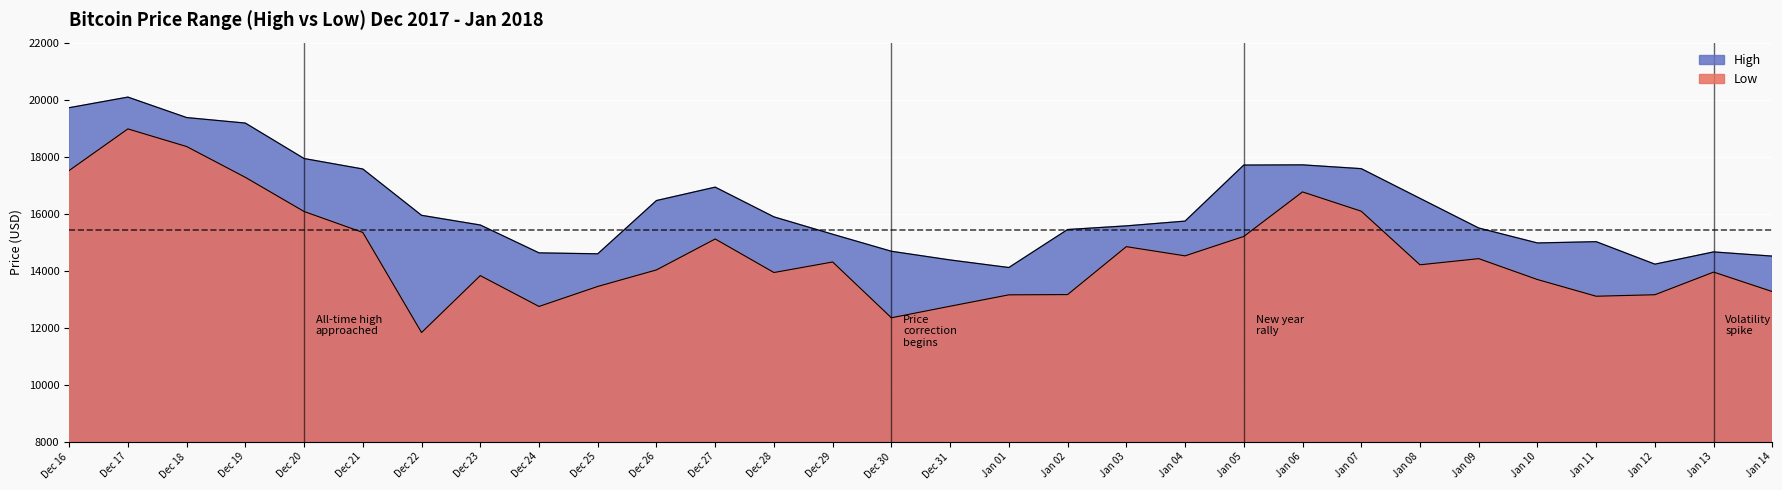

What is the spread (max minus min) of values at Jan 10?

1282.1